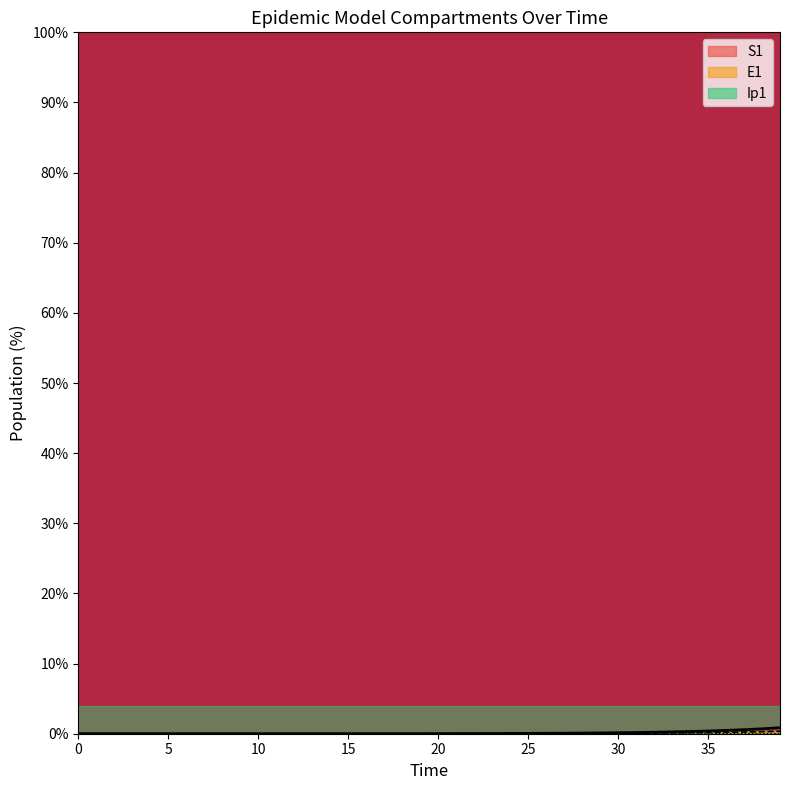

At which category is the sum across all series the highest?

39